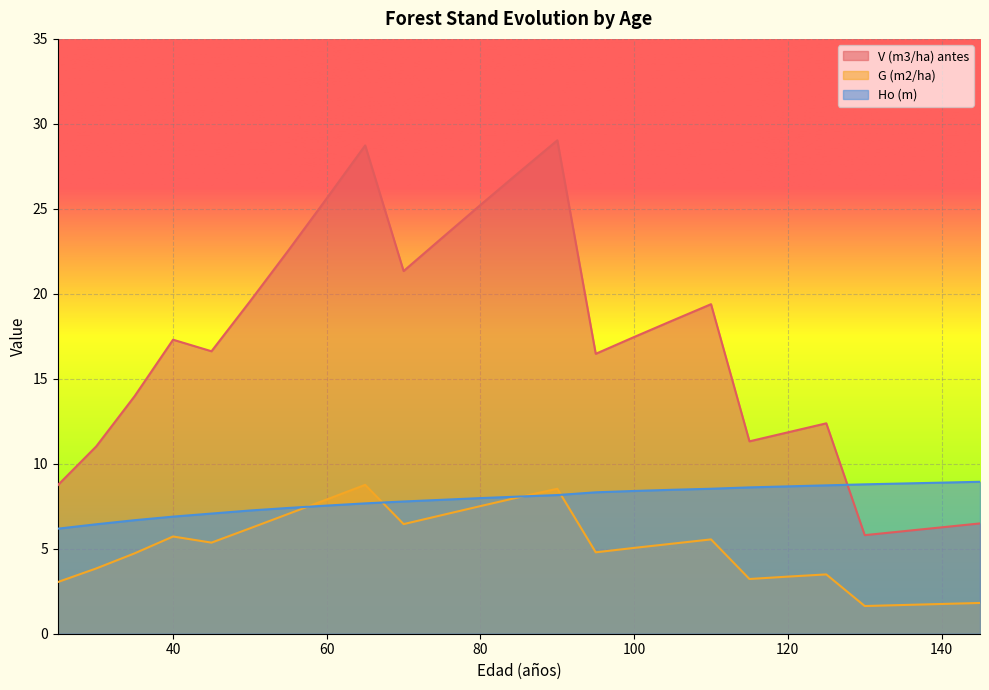

Reading right to left, transcribe all the data shown in this chart.

V (m3/ha) antes: 6.5	6.3	6.0	5.8	12.4	11.8	11.3	19.4	18.4	17.5	16.5	29.0	27.1	25.2	23.3	21.3	28.7	25.6	22.6	19.6	16.6	17.3	14.0	11.0	8.7
G (m2/ha): 1.8	1.8	1.7	1.6	3.5	3.4	3.2	5.5	5.3	5.0	4.8	8.5	8.0	7.5	7.0	6.5	8.8	7.9	7.0	6.2	5.4	5.7	4.7	3.8	3.0
Ho (m): 8.9	8.9	8.8	8.8	8.7	8.7	8.6	8.5	8.5	8.4	8.3	8.2	8.1	8.0	7.9	7.8	7.7	7.5	7.4	7.2	7.1	6.9	6.7	6.4	6.2